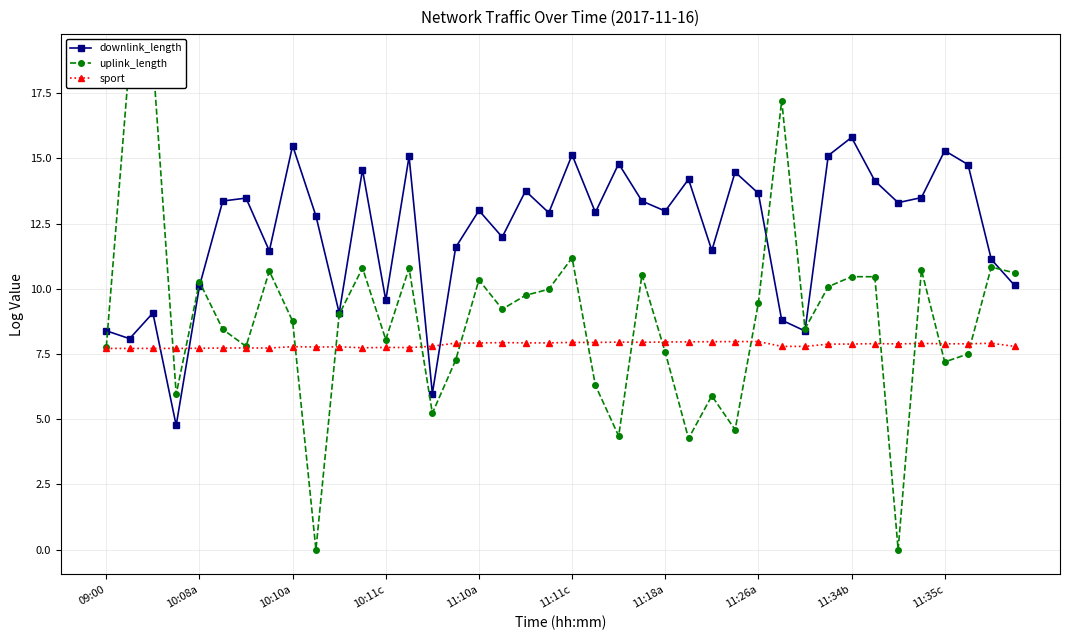

True or false: sport has more than 2 interior local peaks.

True